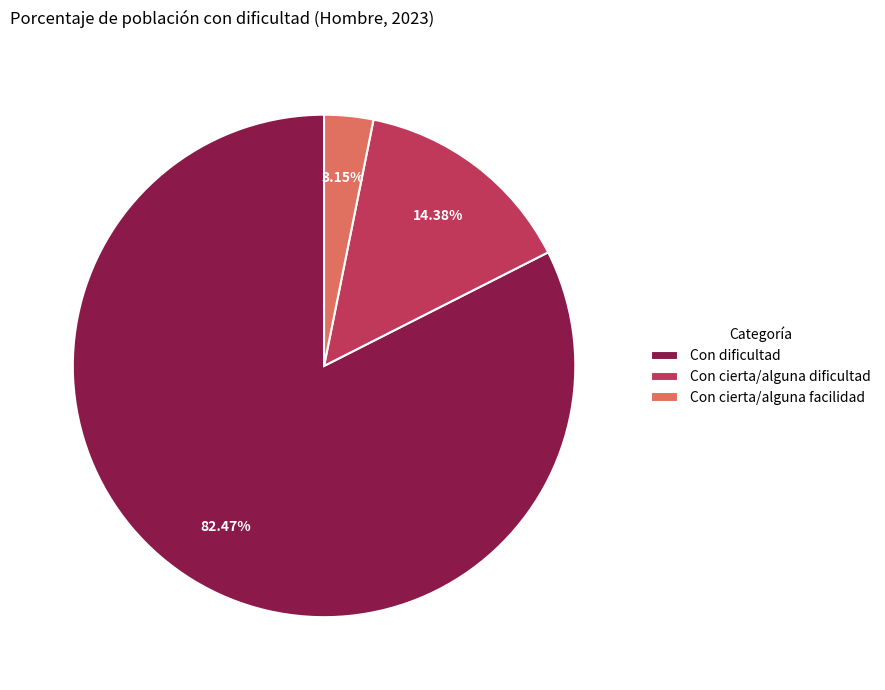

What is the total percentage of Con dificultad and Con cierta/alguna dificultad?

96.8%